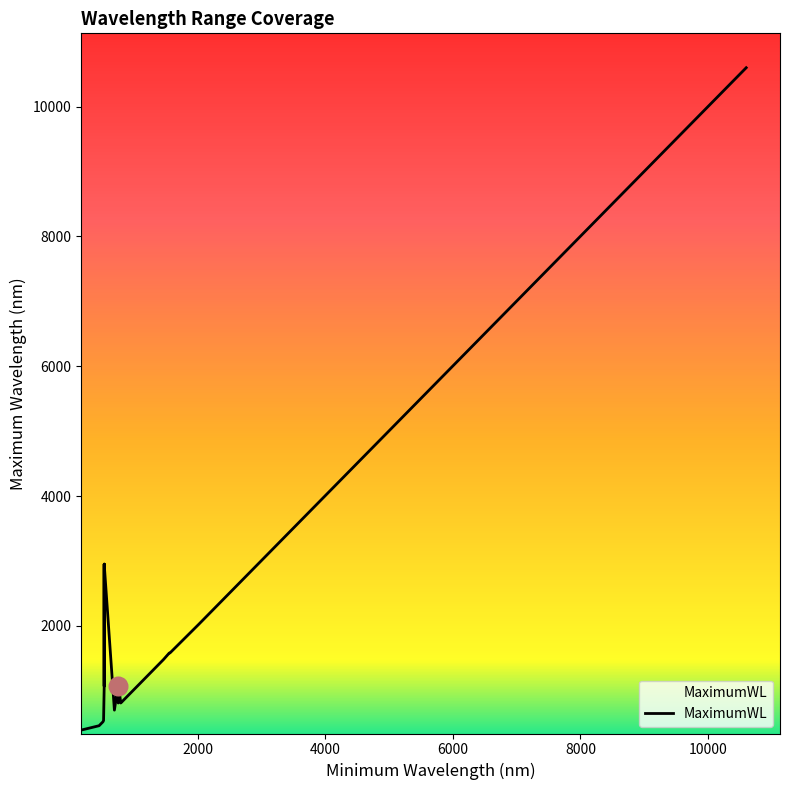

Between 520 and 530, which is larger?

530